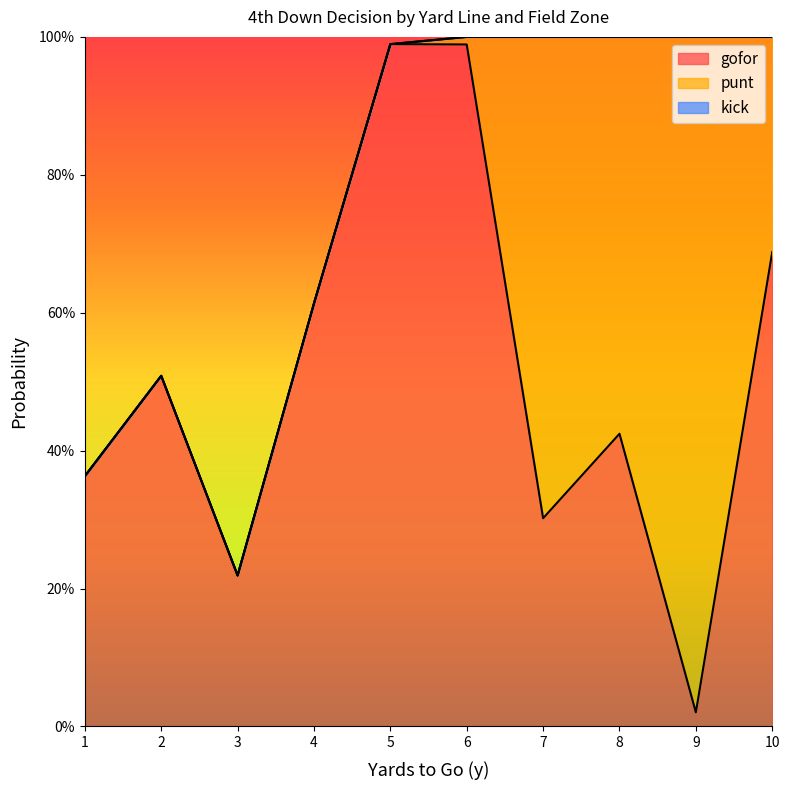

Rank the series by their average value, from lowest to highest.

kick, punt, gofor